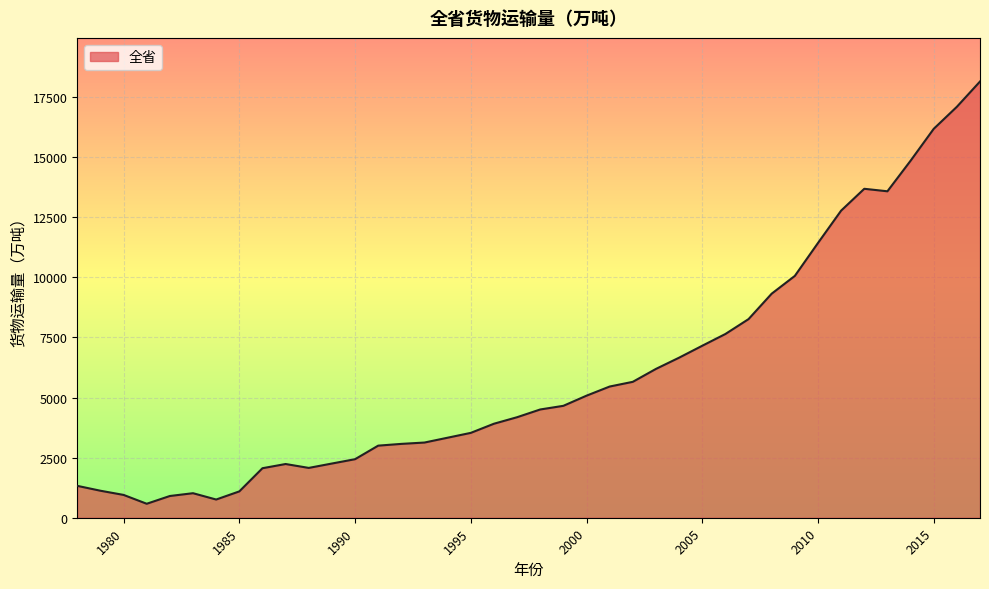

How many values are below 4502?

20